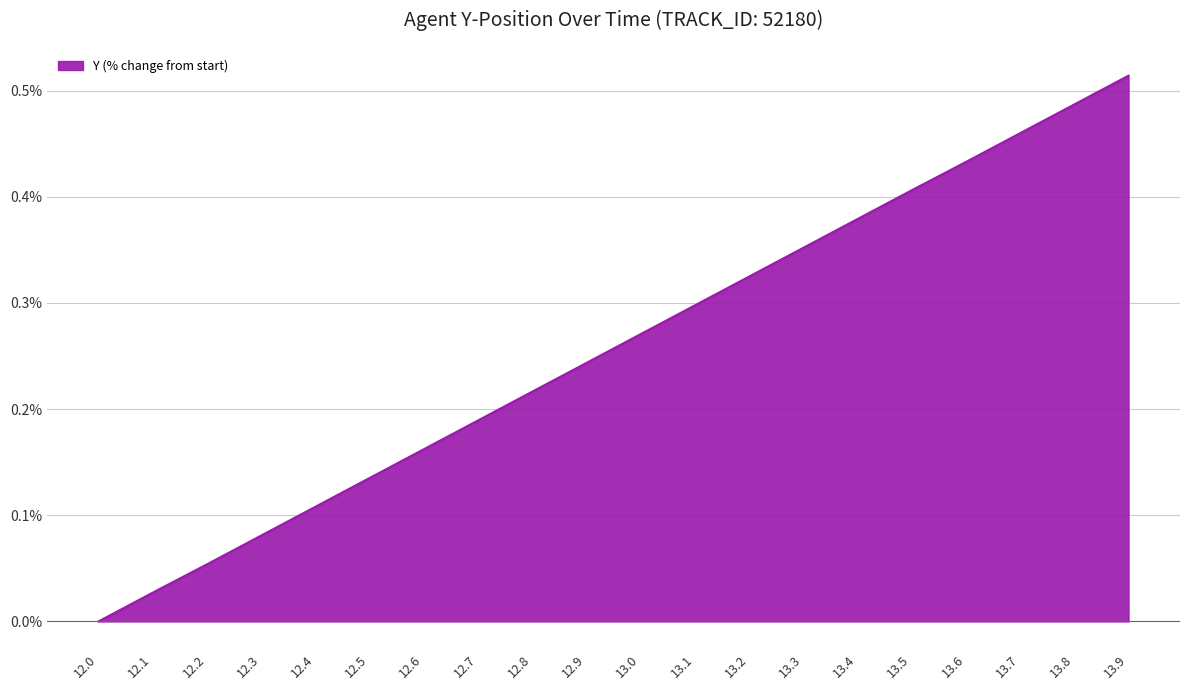

Which label corresponds to the smallest value in the chart?

12.0